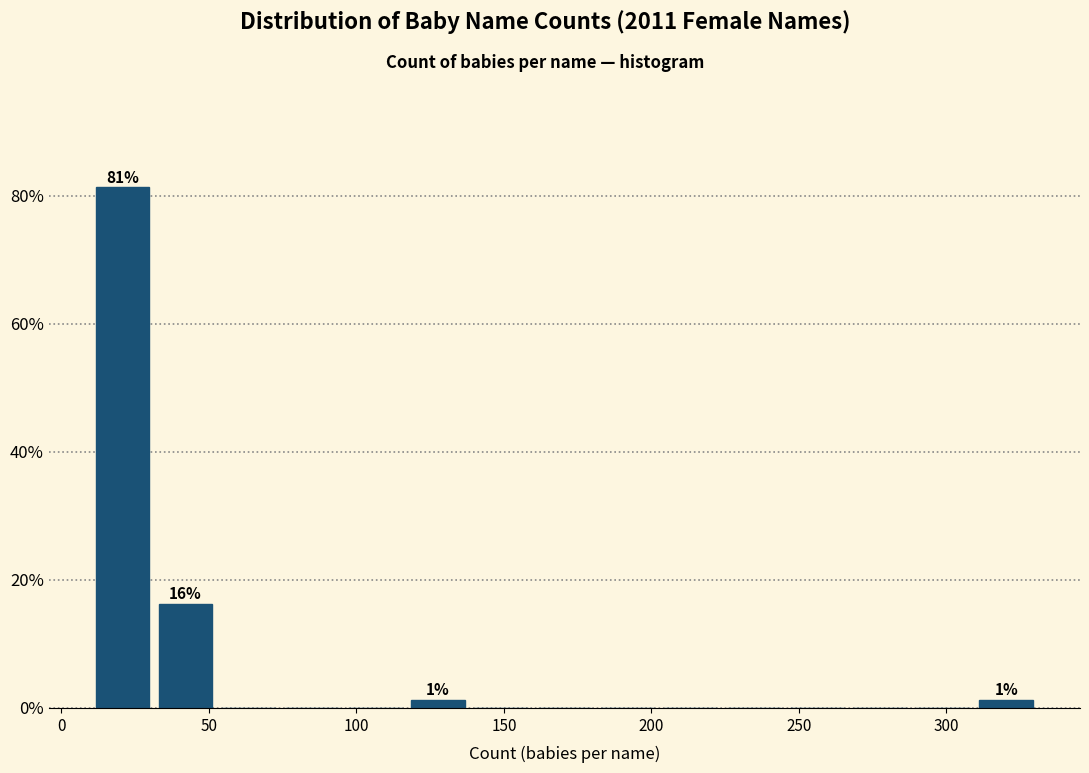

Which range on the x-axis has the tallest bar?

10 to 30